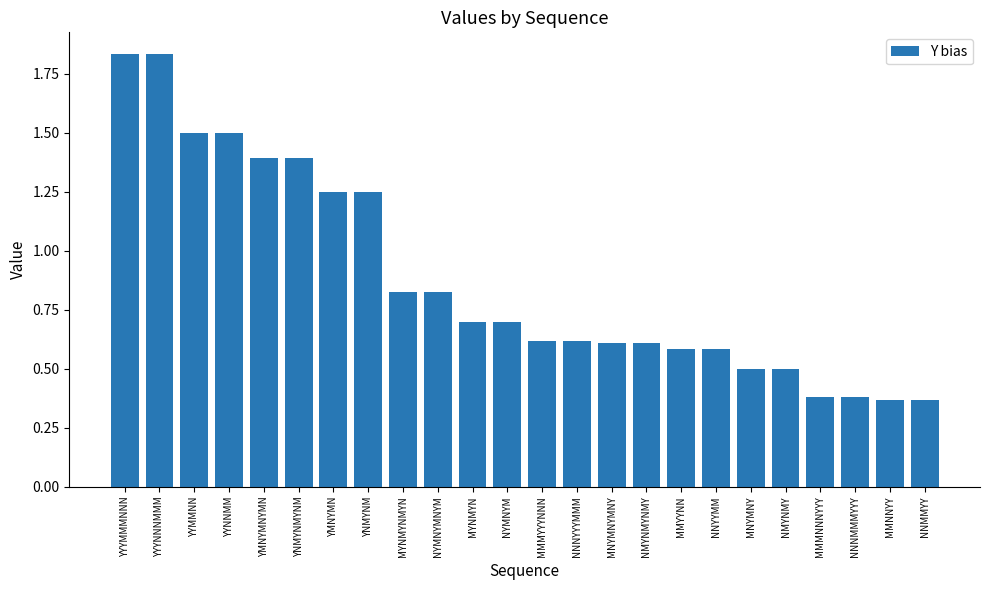

What position from the right is NNNYYYMMM?

11